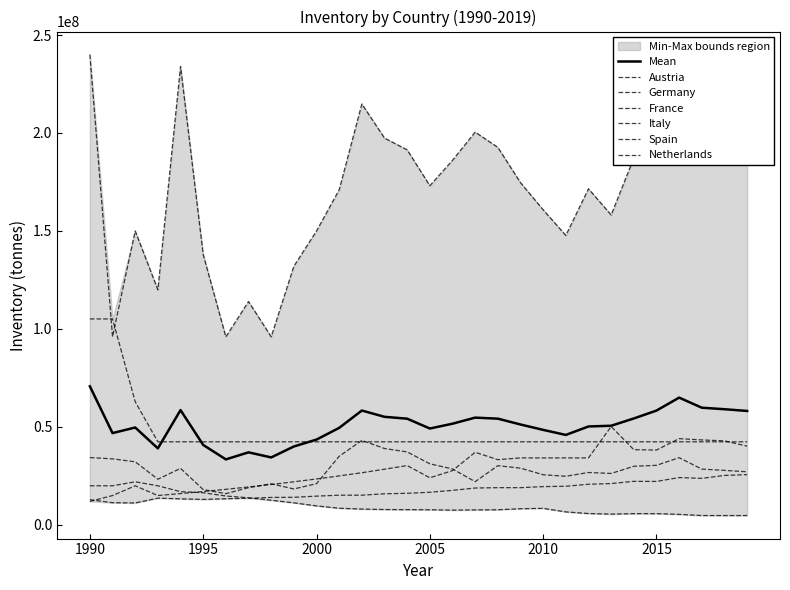

Between 2005 and 1998, which is larger?

1998